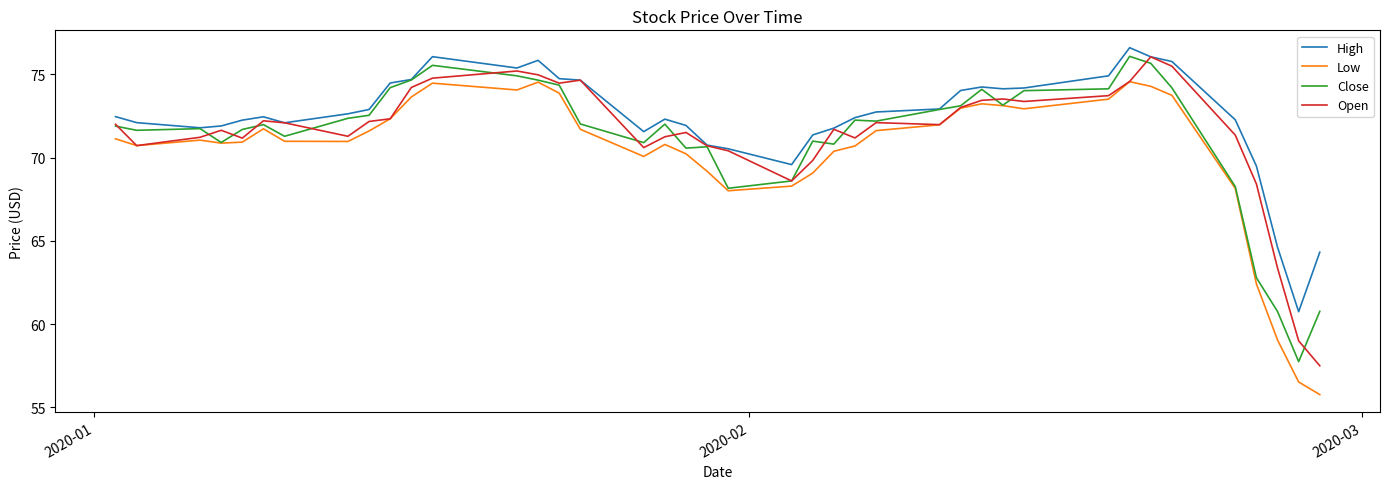

True or false: Low and High cross at least once.

False